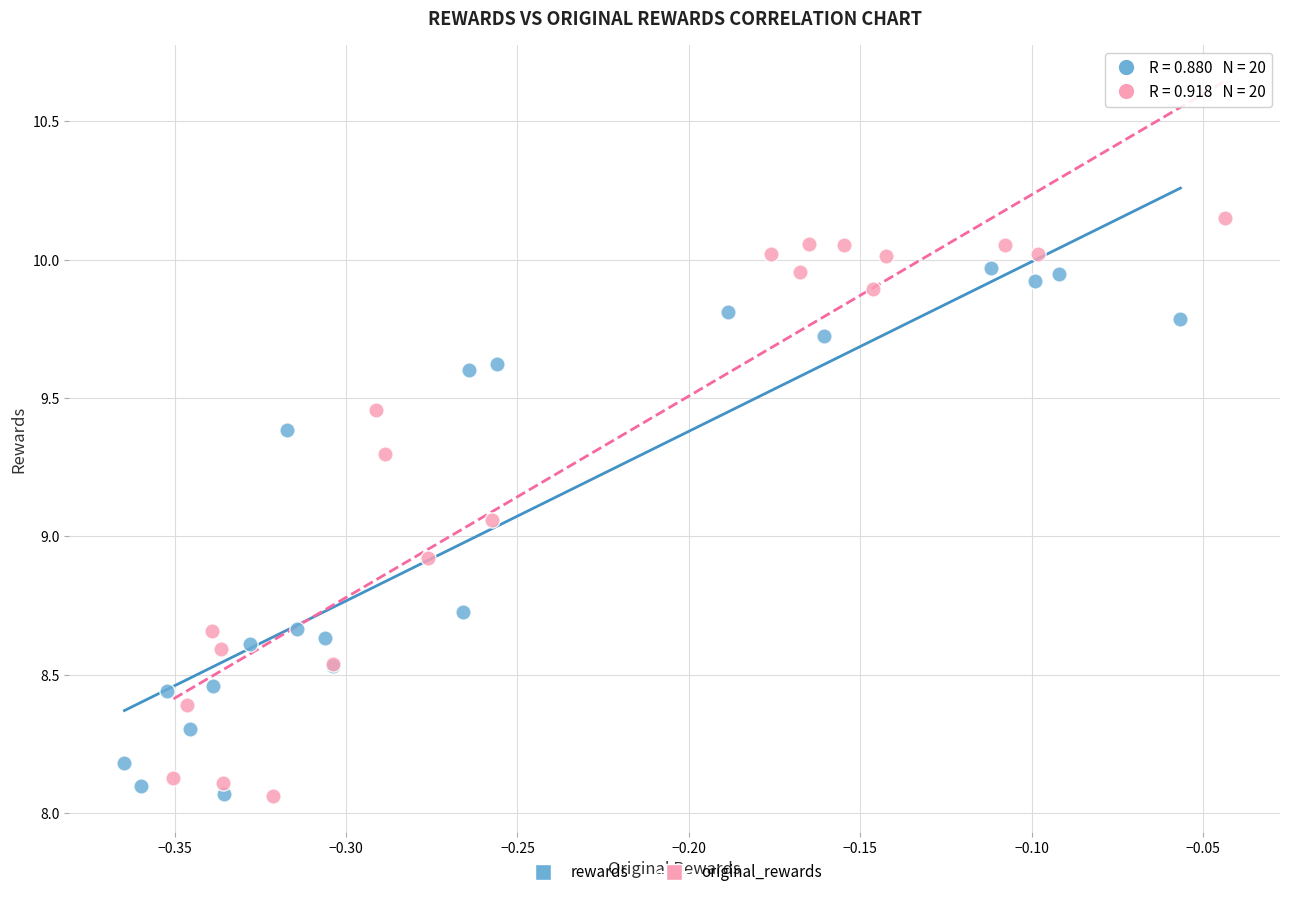

Which series contains the highest Y value?

original_rewards